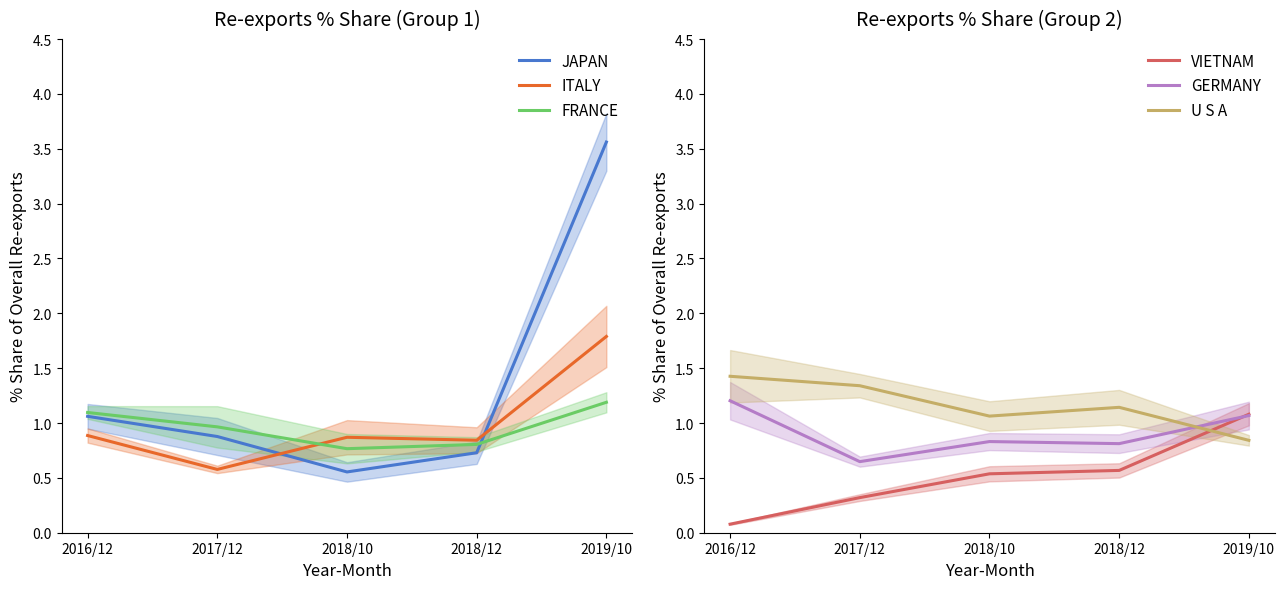

Is it true that GERMANY equals 1.1 at 2018/12?

False